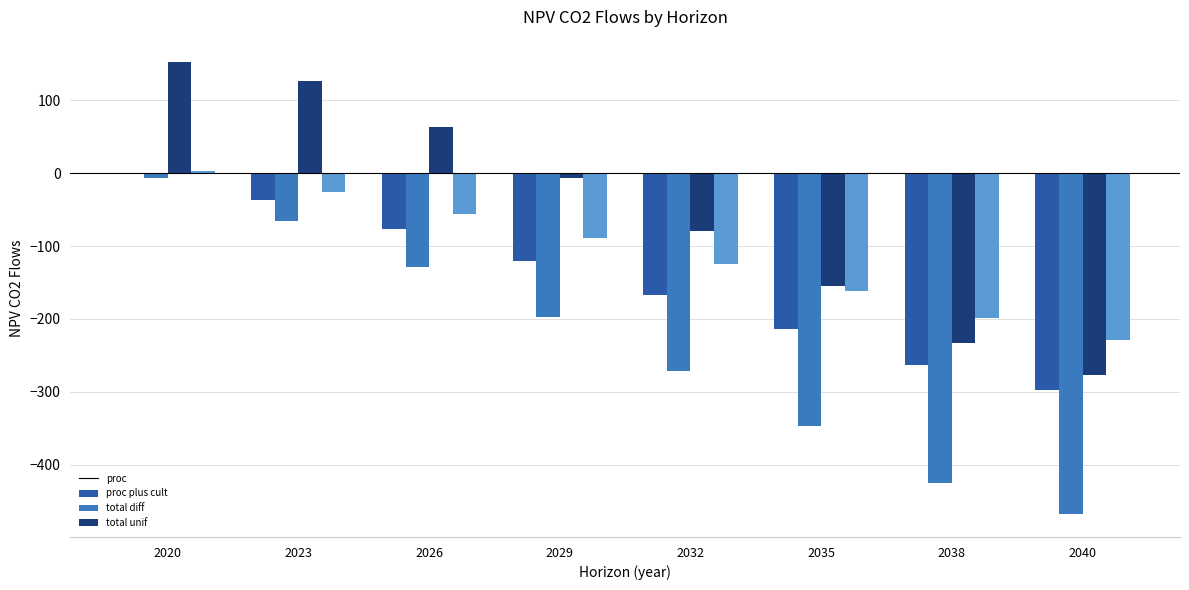

What is the total value across all series at 2035?

-878.2